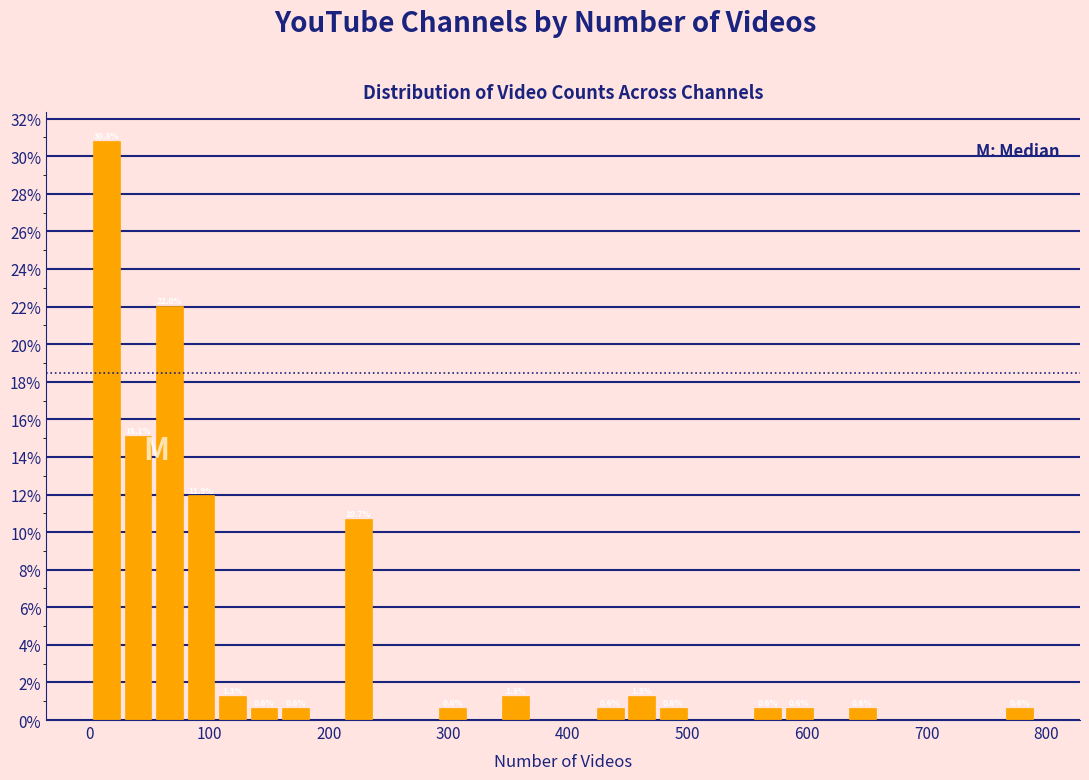

Around what value on the x-axis is the tallest bar? Give the approximate position of its centre, as read against the axis.

10